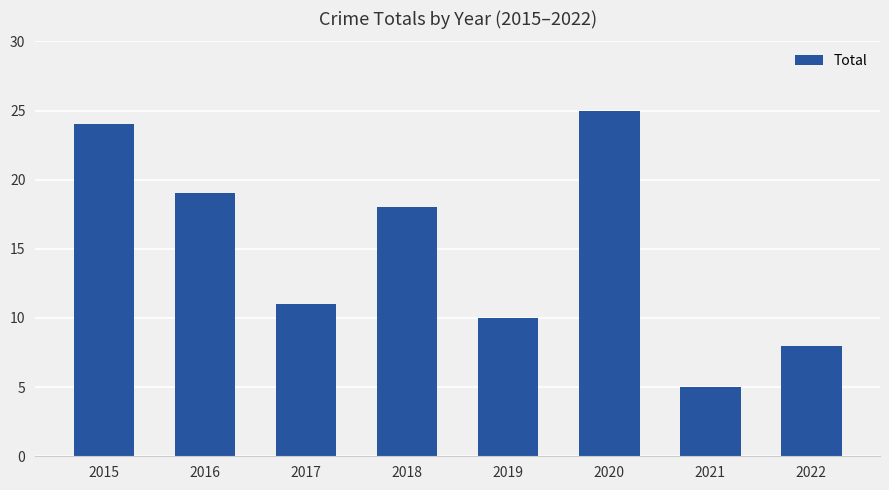

How many series are shown in this chart?

1